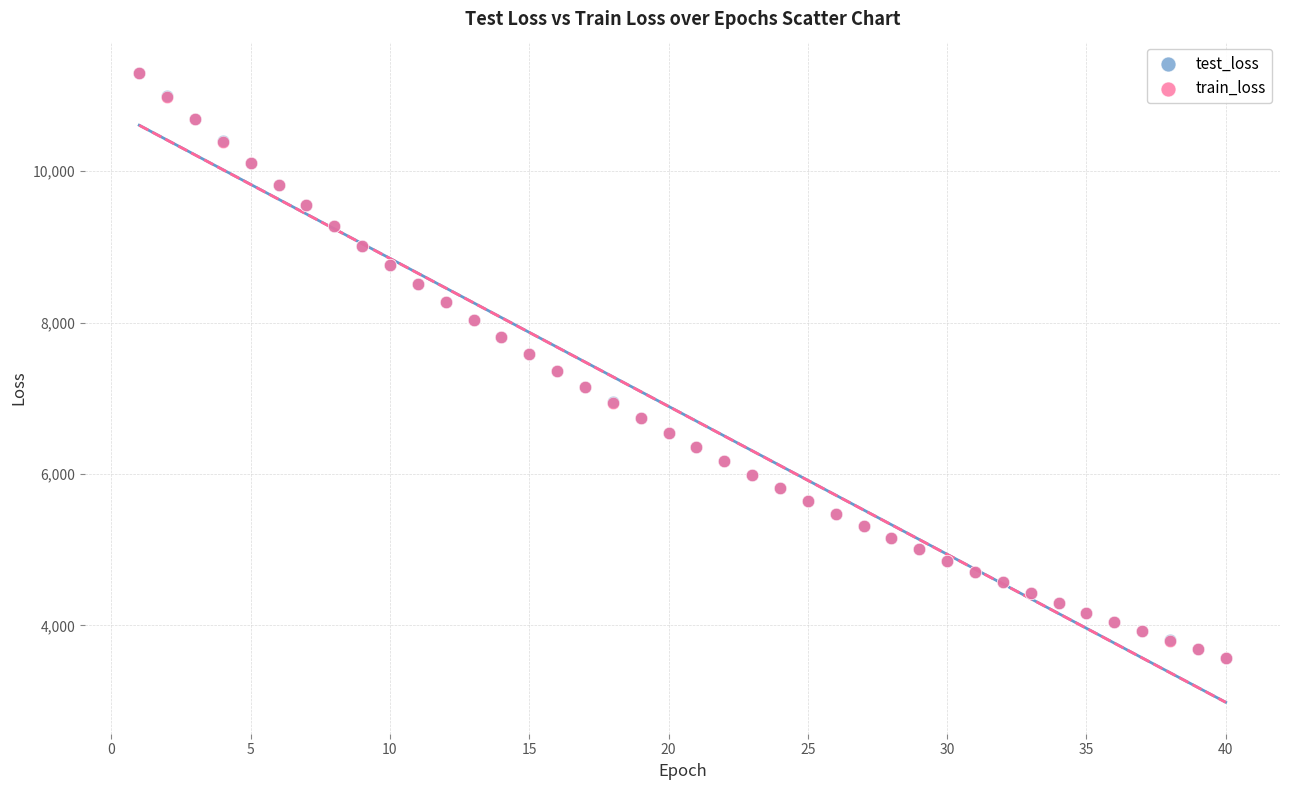

What are all the series names shown in the legend?

test_loss, train_loss